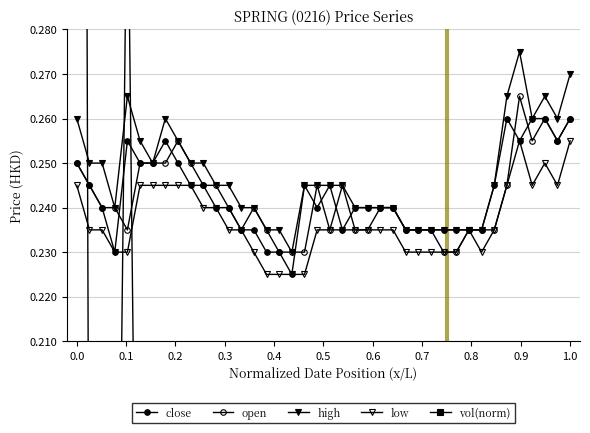

What is the difference between the maximum and second lowest values in the vol(norm) series?

1.0